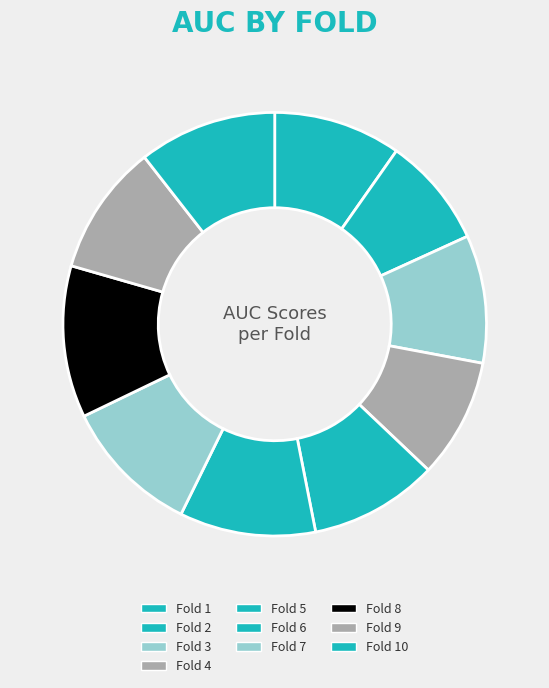

To the nearest percent, what is the difference between the Fold 6 and Fold 2 slice percentages?

2%